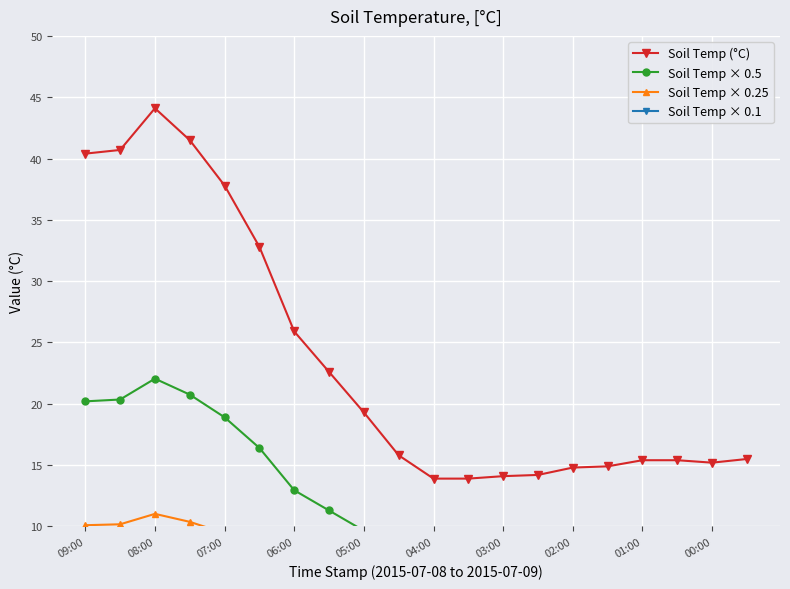

The Soil Temp (°C) series shows 10.6 at 07:00. True or false?

False